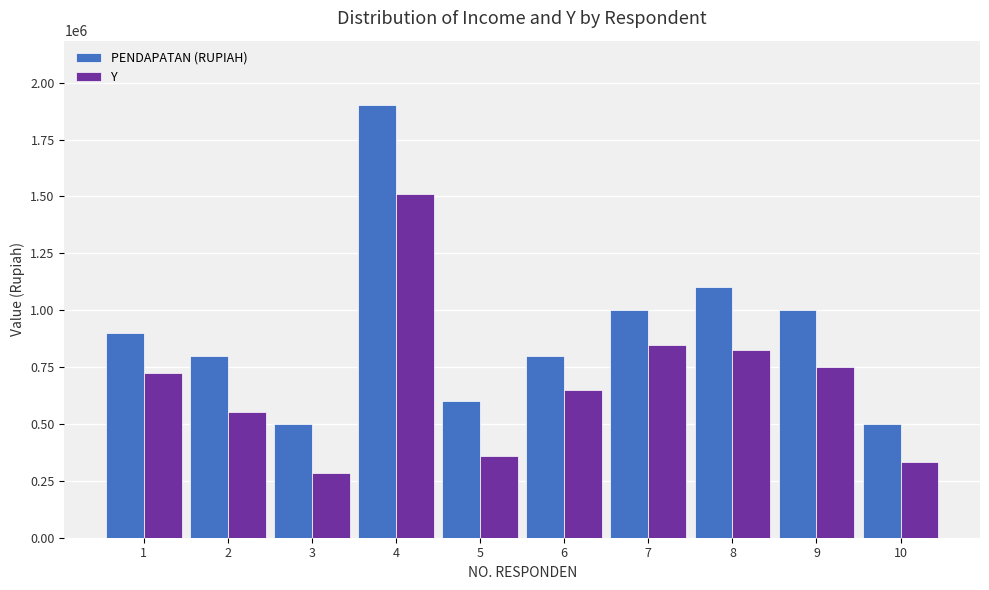

Which series has the widest spread of values?

PENDAPATAN (RUPIAH)